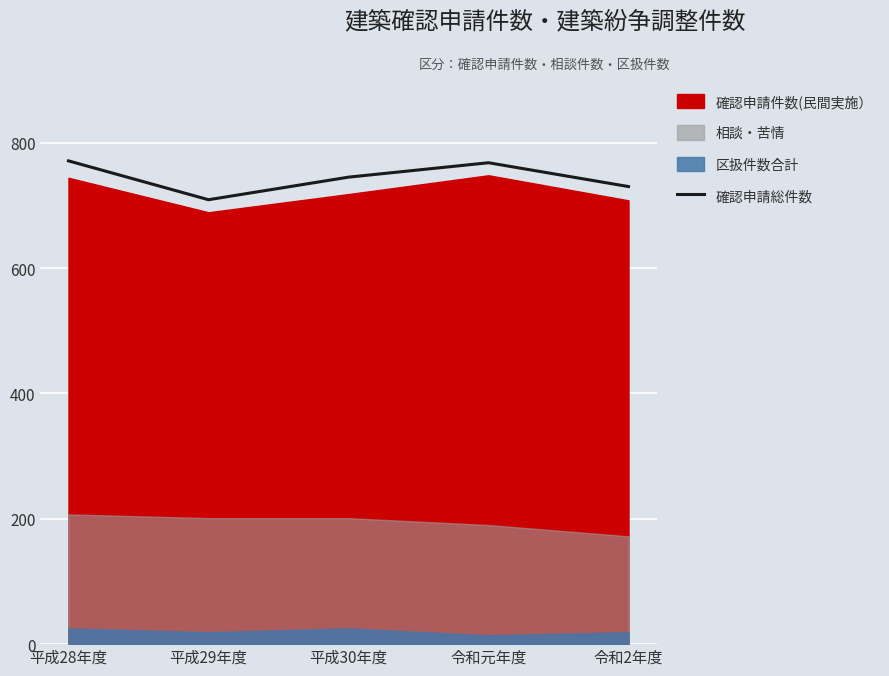

At which label does 確認申請総件数 reach its minimum?

平成29年度